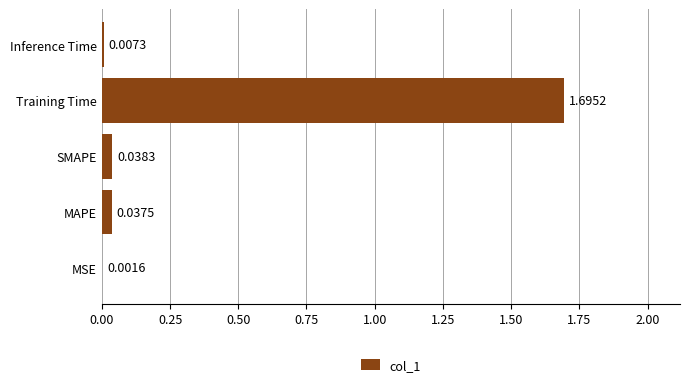

What is the sum of all values?

1.8